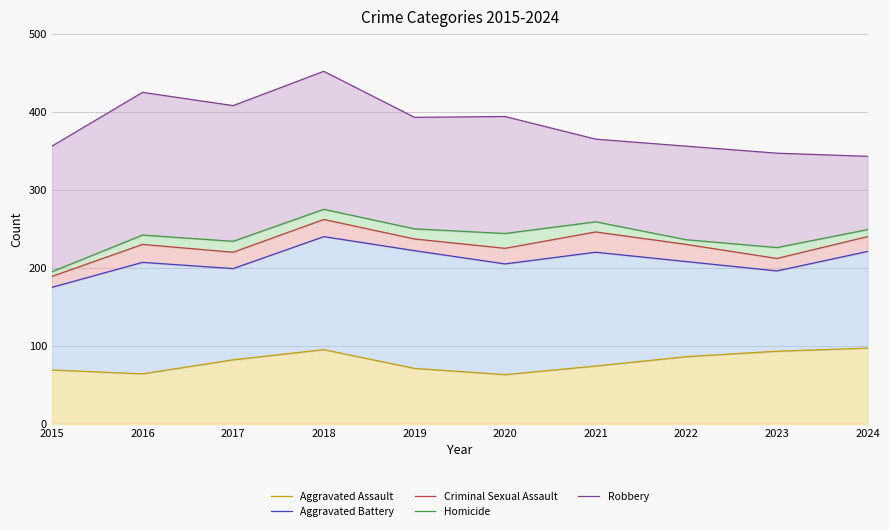

Which has a higher value, 2016 or 2020?

2016